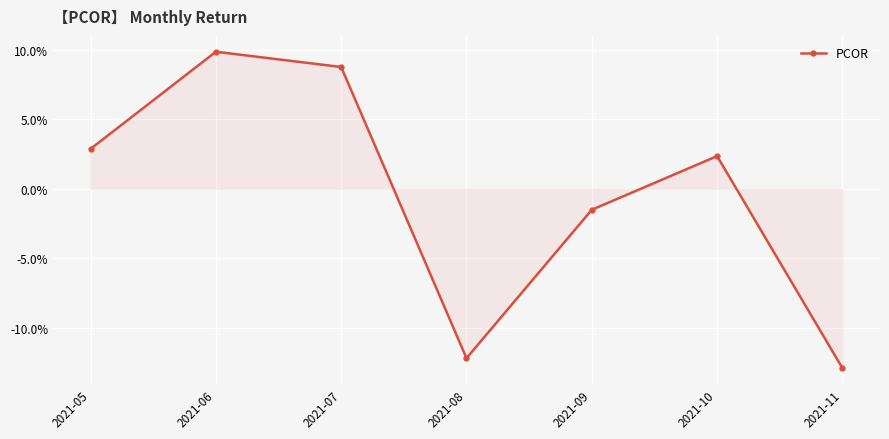

Is this an area chart (filled region under the line)?

Yes